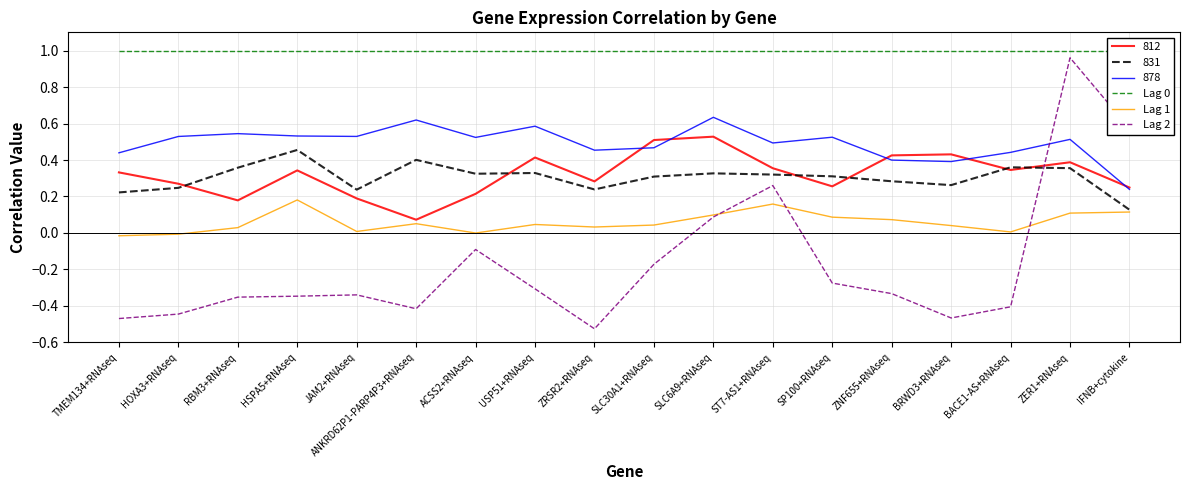

In Lag 2, how many points are higher than both neighbors (excluding endpoints)?

4